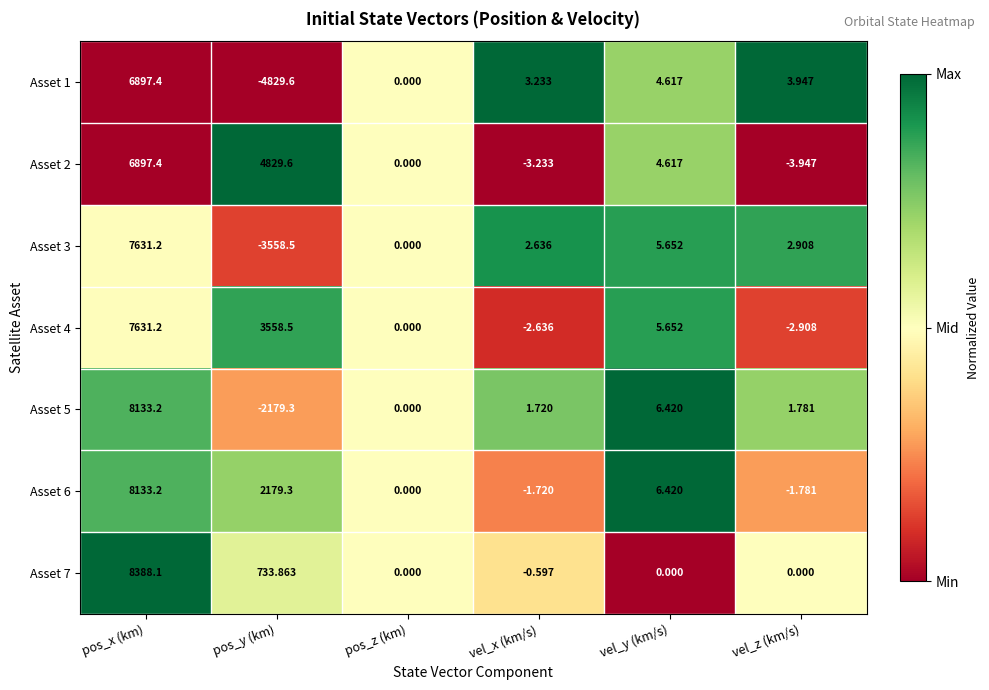

Where is Asset 2 nearest to the value 3446?

pos_y (km)